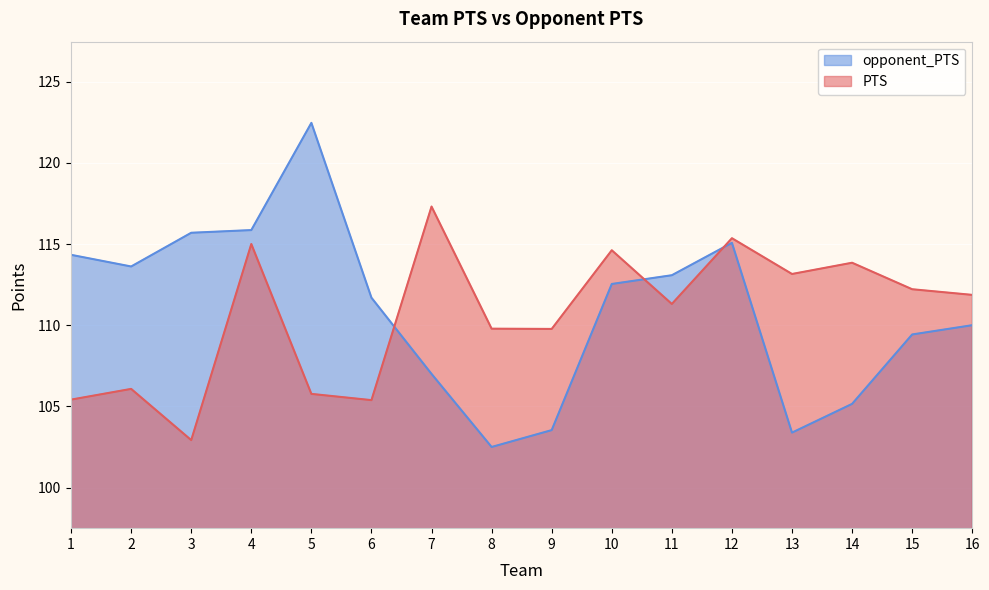

Reading left to right, extract all data points from this chart.

PTS: 105.4	106.1	102.9	115.0	105.8	105.4	117.3	109.8	109.8	114.6	111.3	115.4	113.2	113.8	112.2	111.9
opponent_PTS: 114.3	113.6	115.7	115.9	122.5	111.7	107.0	102.5	103.5	112.5	113.1	115.1	103.4	105.2	109.4	110.0